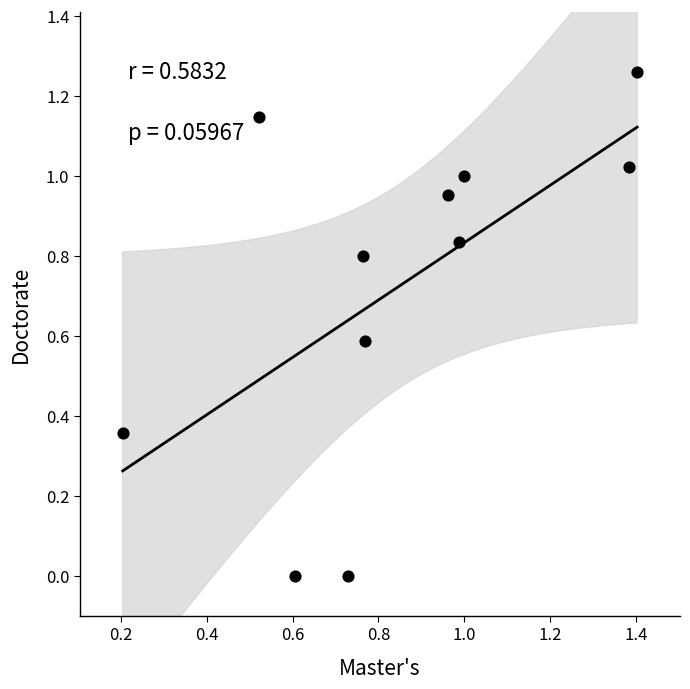

What is the average Y value?

0.7